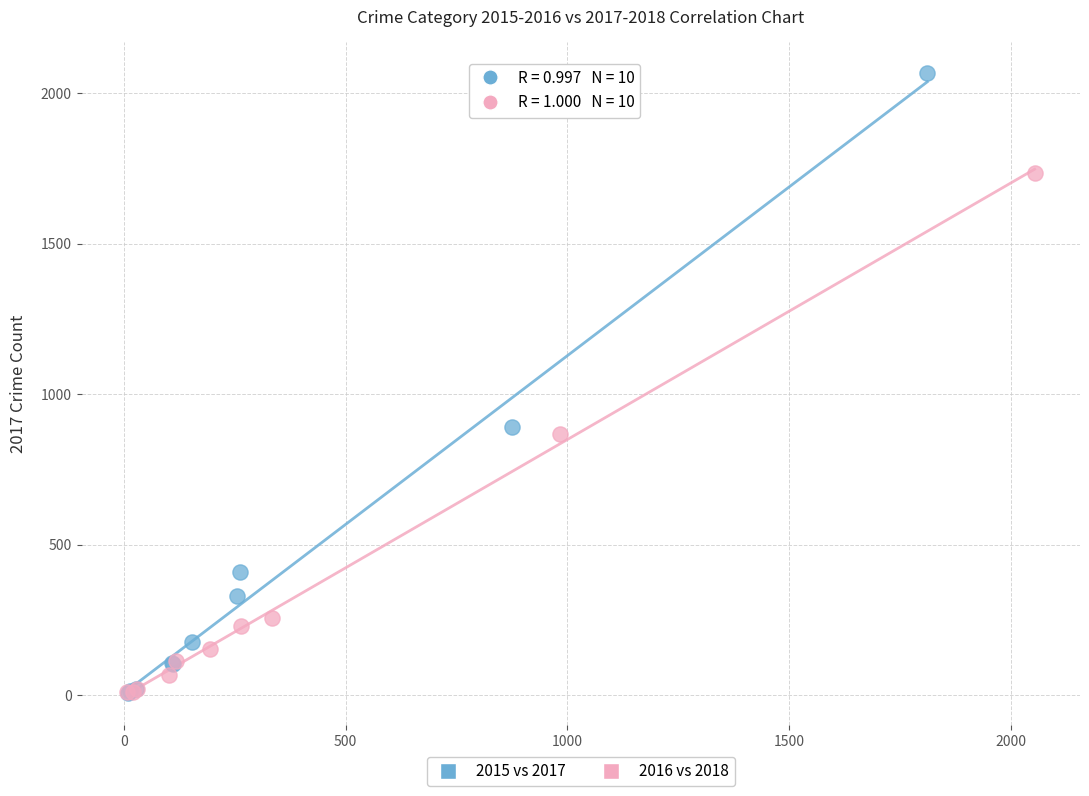

Which series has the widest spread of Y values?

2015 vs 2017